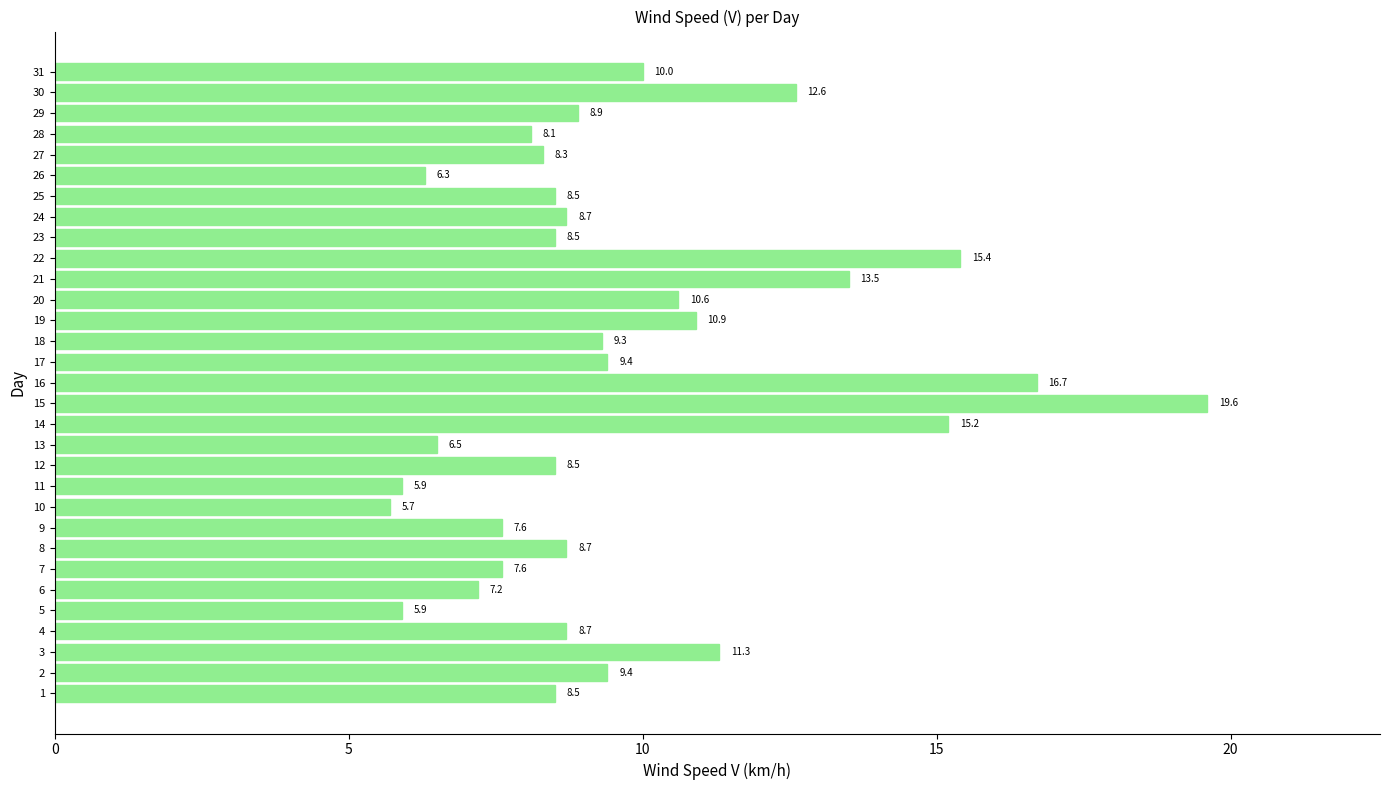

How many values are below 8?

8